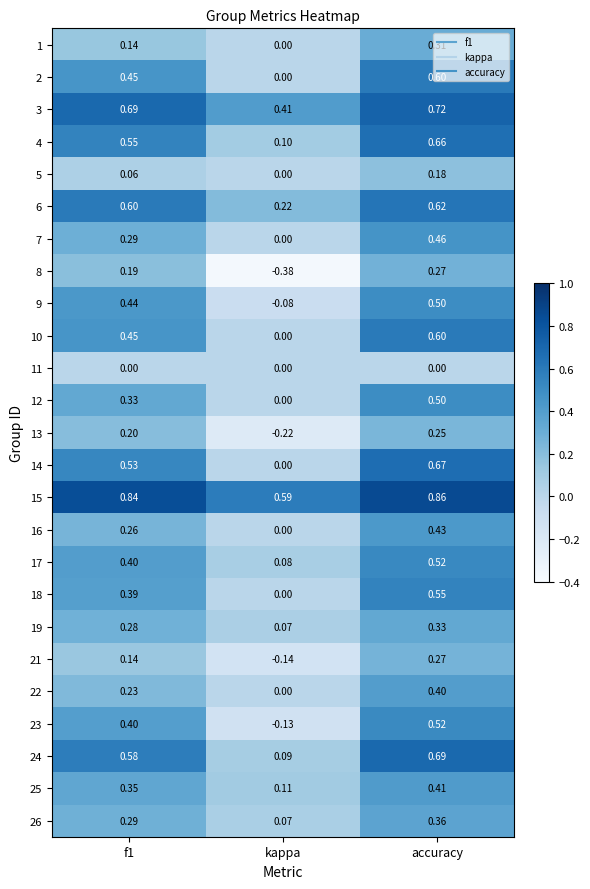

At which label is 9 closest to 0?

kappa